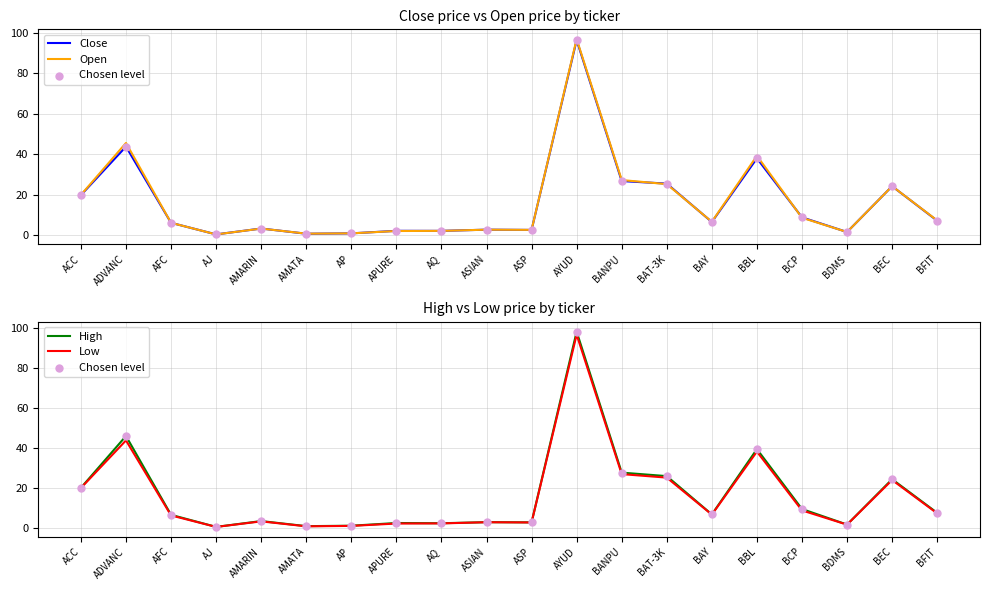

Which series reaches the minimum Y coordinate?

Open